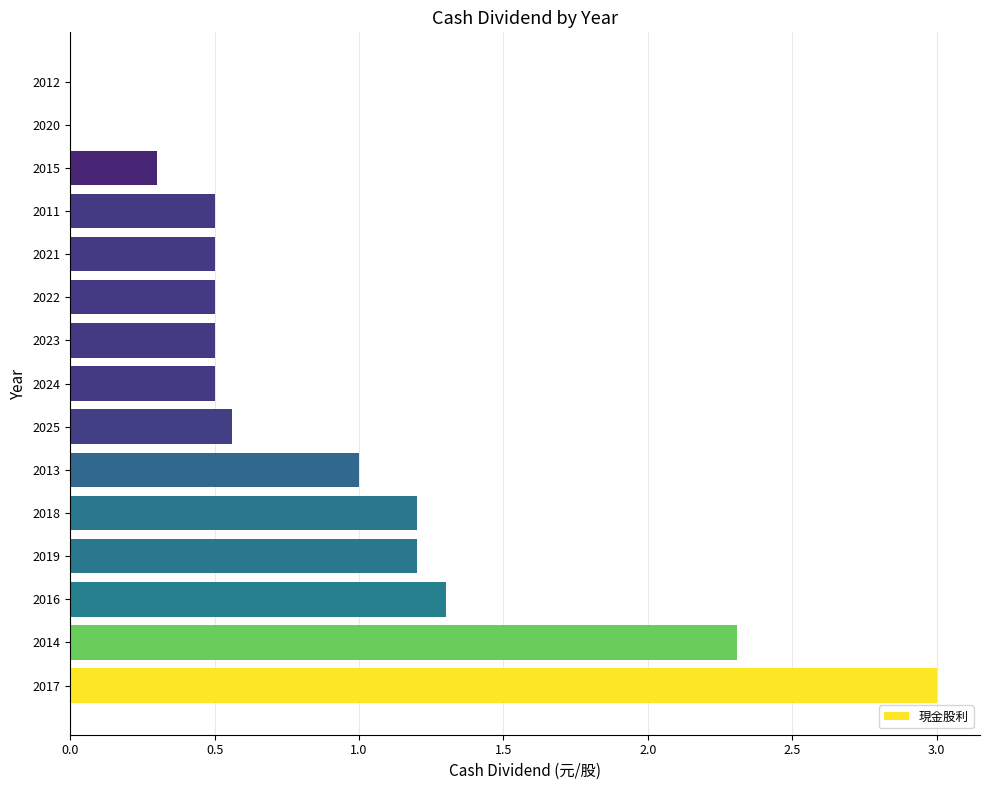

Is it true that the value at 2015 is 0.2?

False